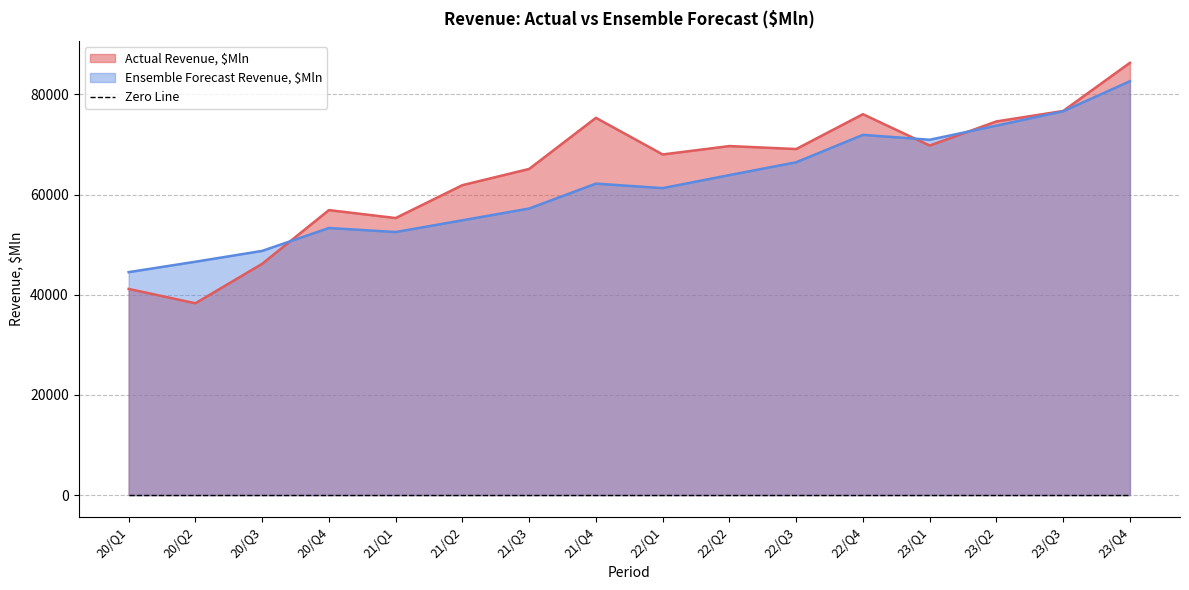

Rank the categories by Ensemble Forecast Revenue, $Mln value from highest to lowest.

23/Q4, 23/Q3, 23/Q2, 22/Q4, 23/Q1, 22/Q3, 22/Q2, 21/Q4, 22/Q1, 21/Q3, 21/Q2, 20/Q4, 21/Q1, 20/Q3, 20/Q2, 20/Q1